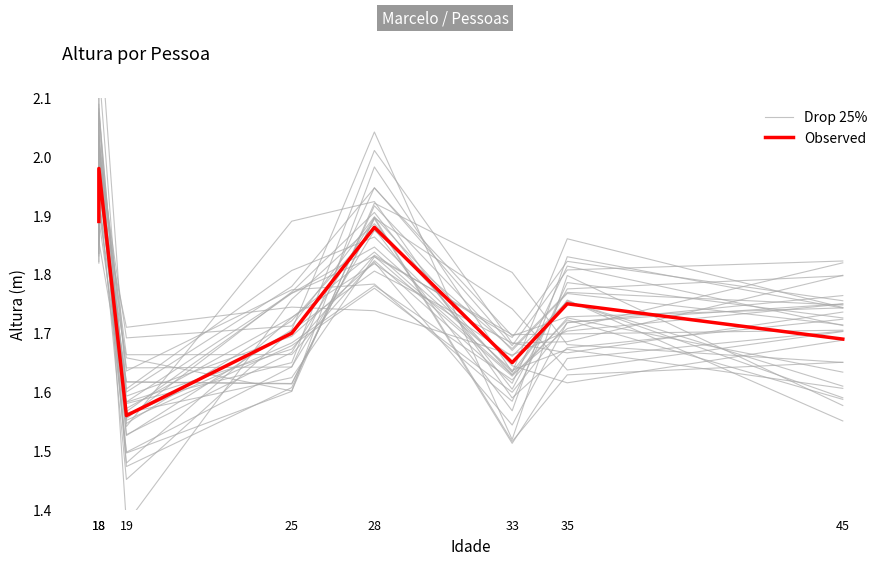

True or false: Observed and Drop 25% cross at least once.

True